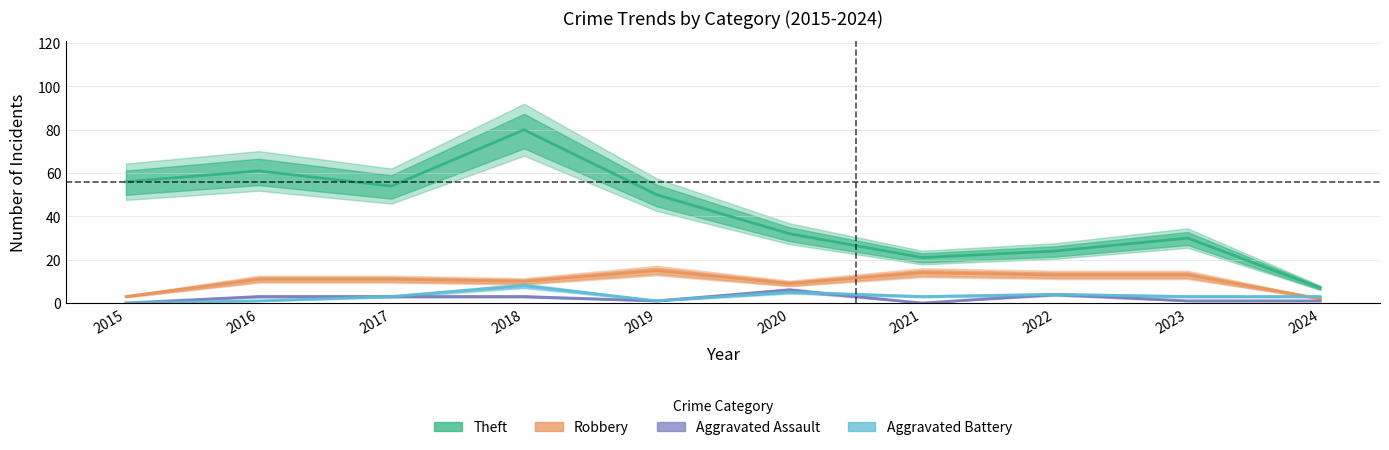

At which label does Aggravated Assault first exceed 3?

2020